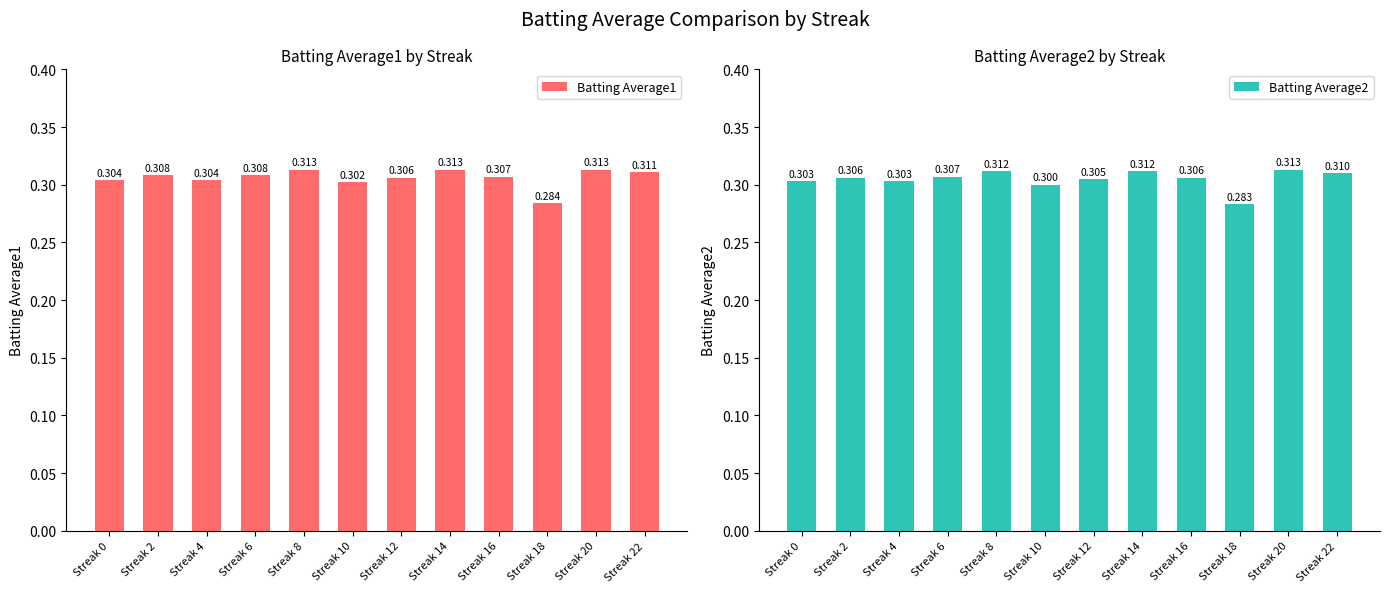

What is the highest value of the Batting Average1 series?

0.3